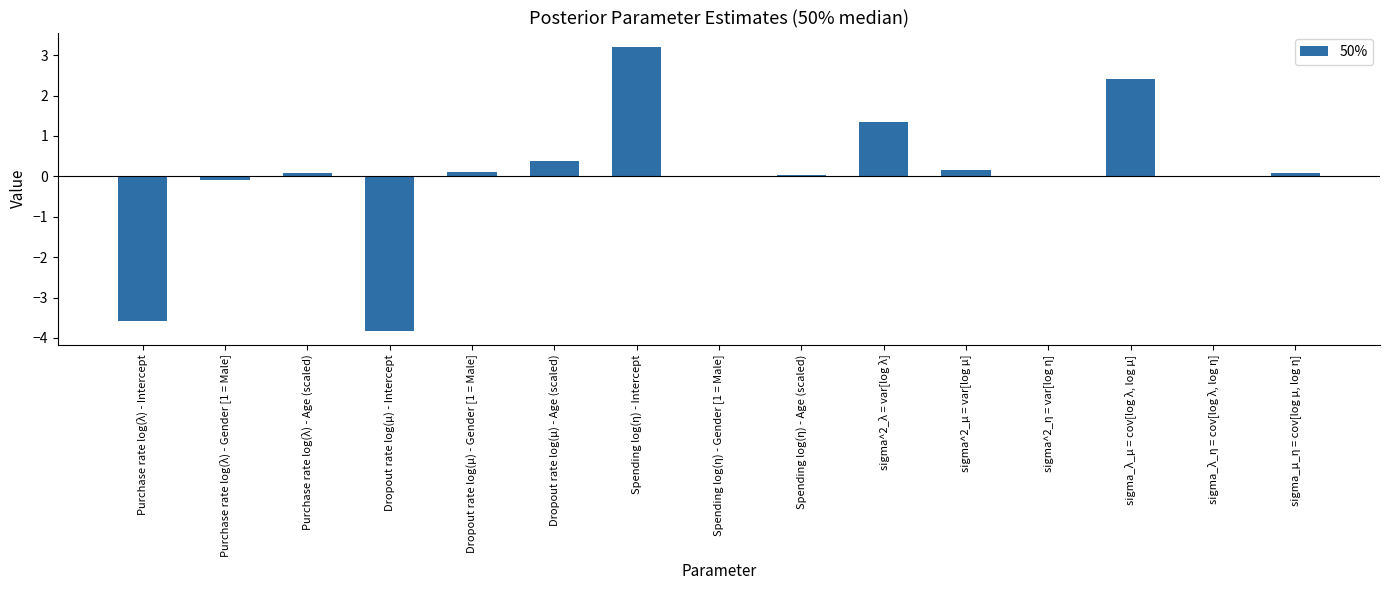

True or false: the data shows 1.9 at sigma^2_λ = var[log λ].

False